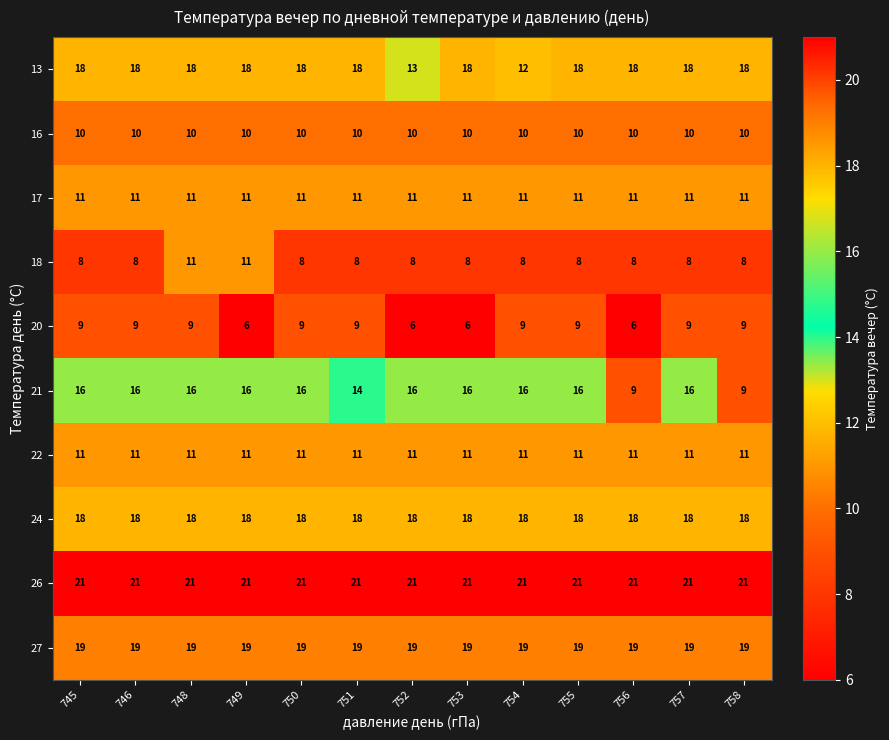

Read the 20 value at 757.

9